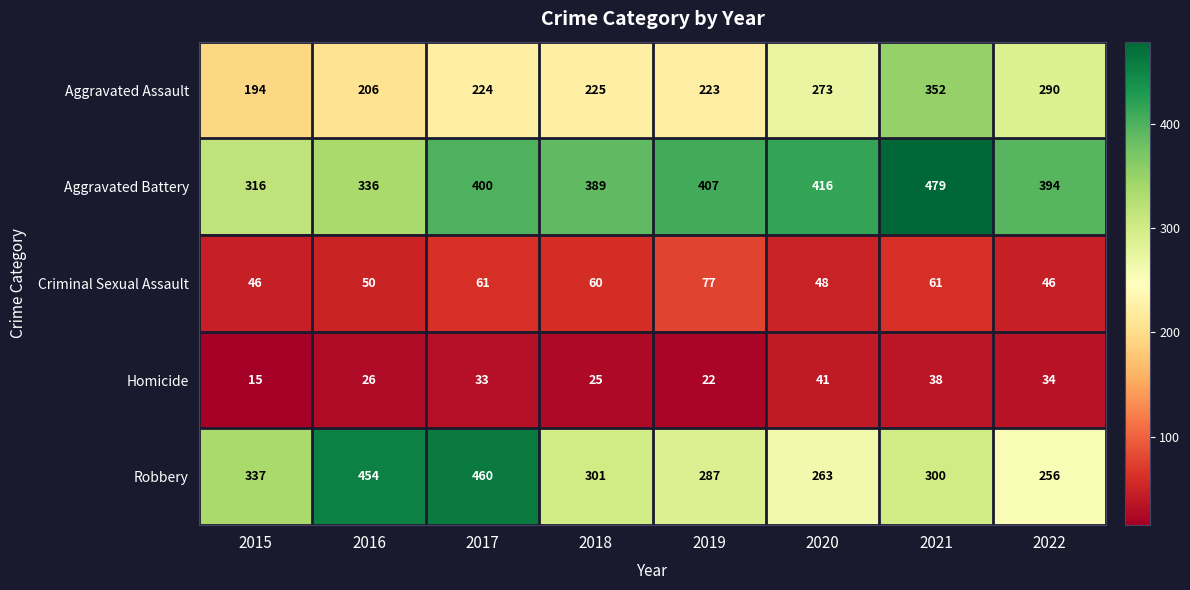

Where does the Robbery series first go above 301?

2015